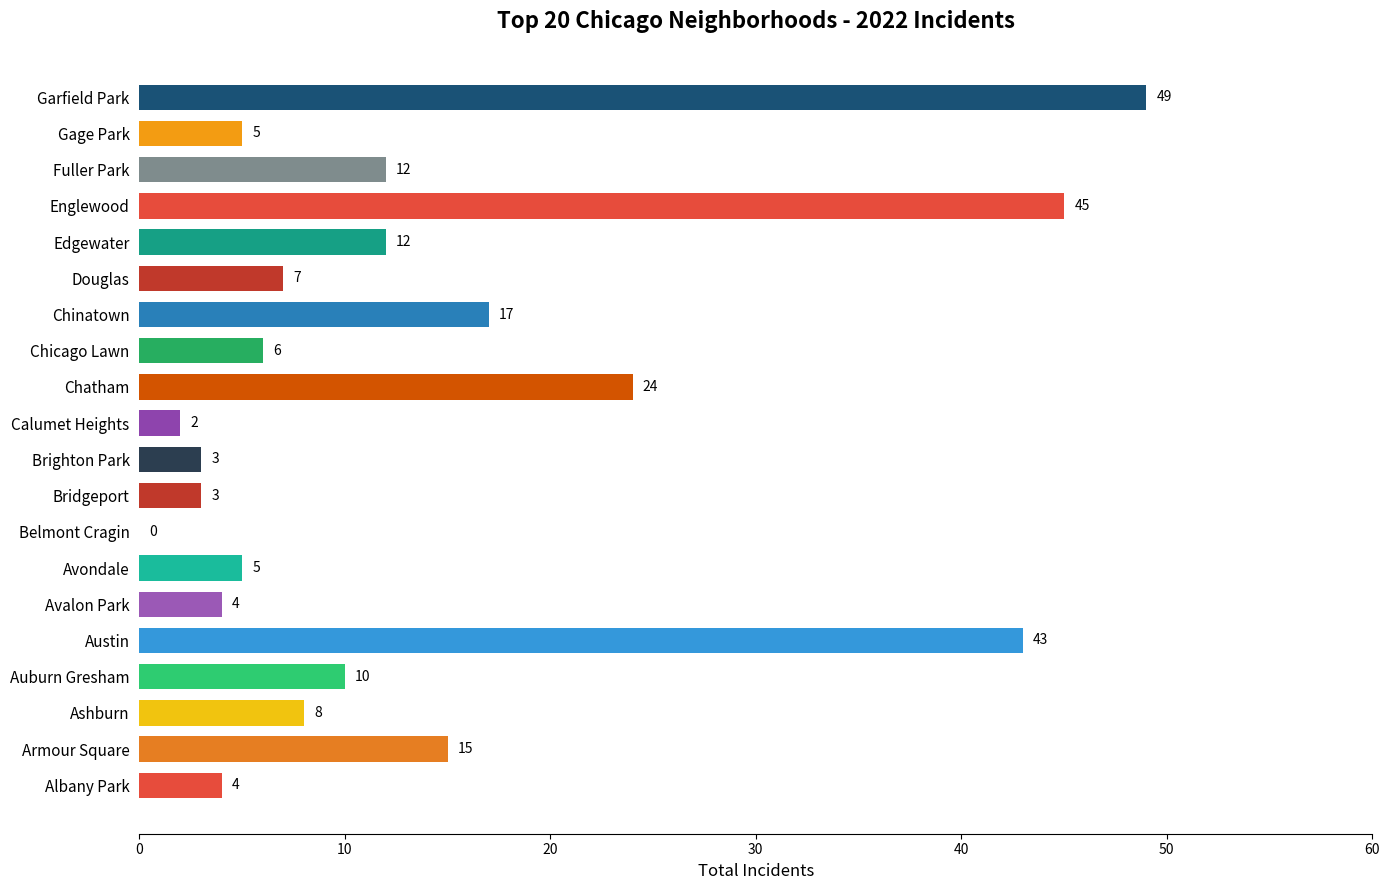

Where is the data nearest to the value 24?

Chatham